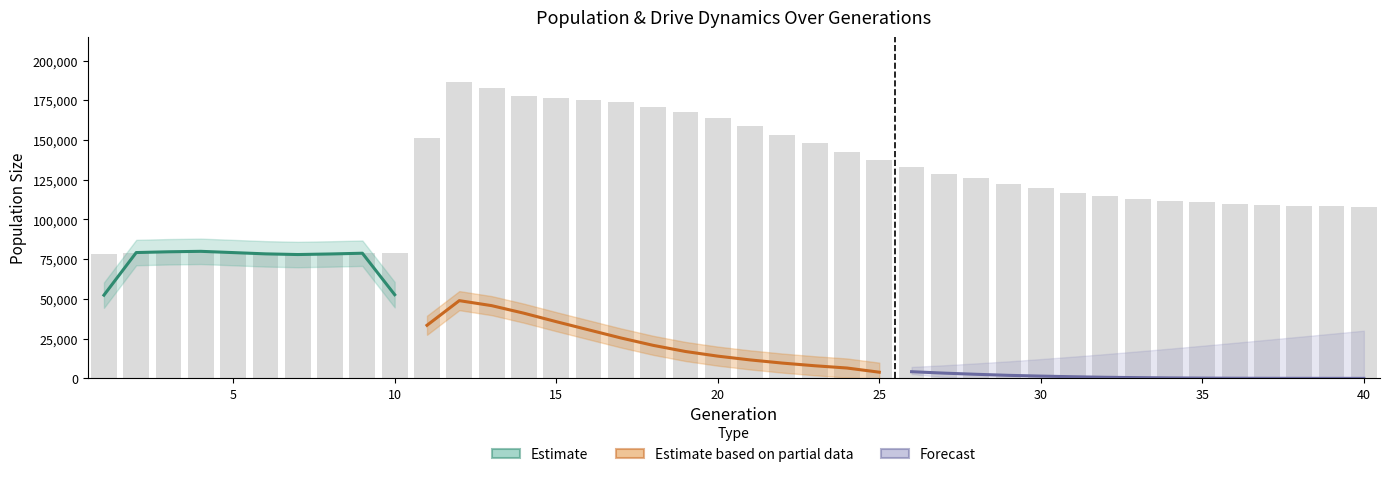

Count the number of categories in the chart.

40